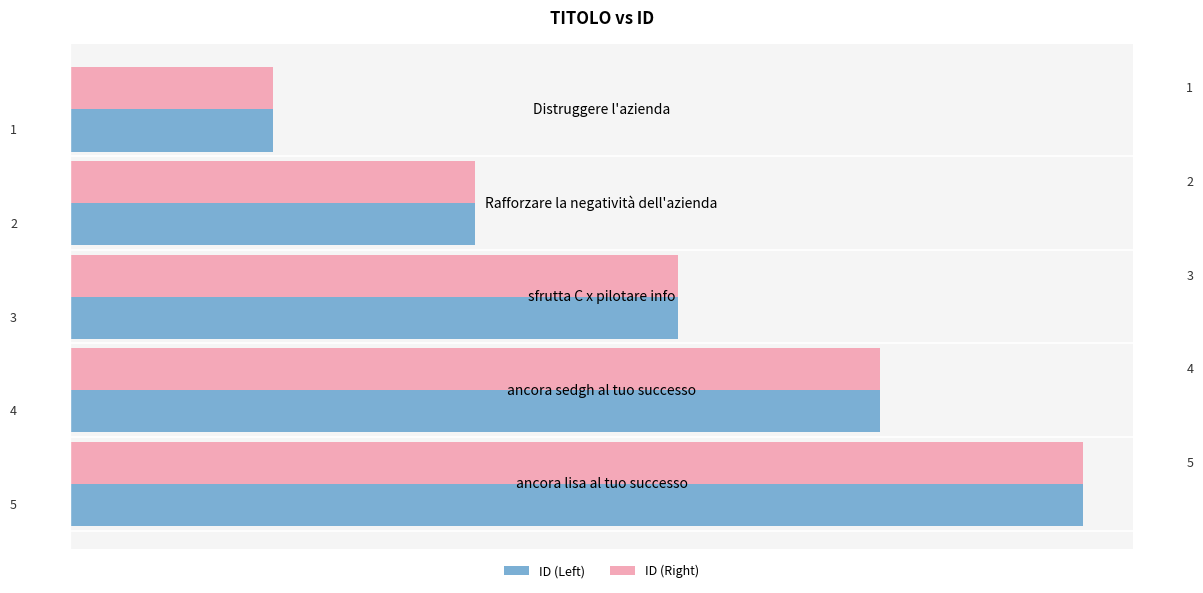

What are all the series names shown in the legend?

ID (Left), ID (Right)